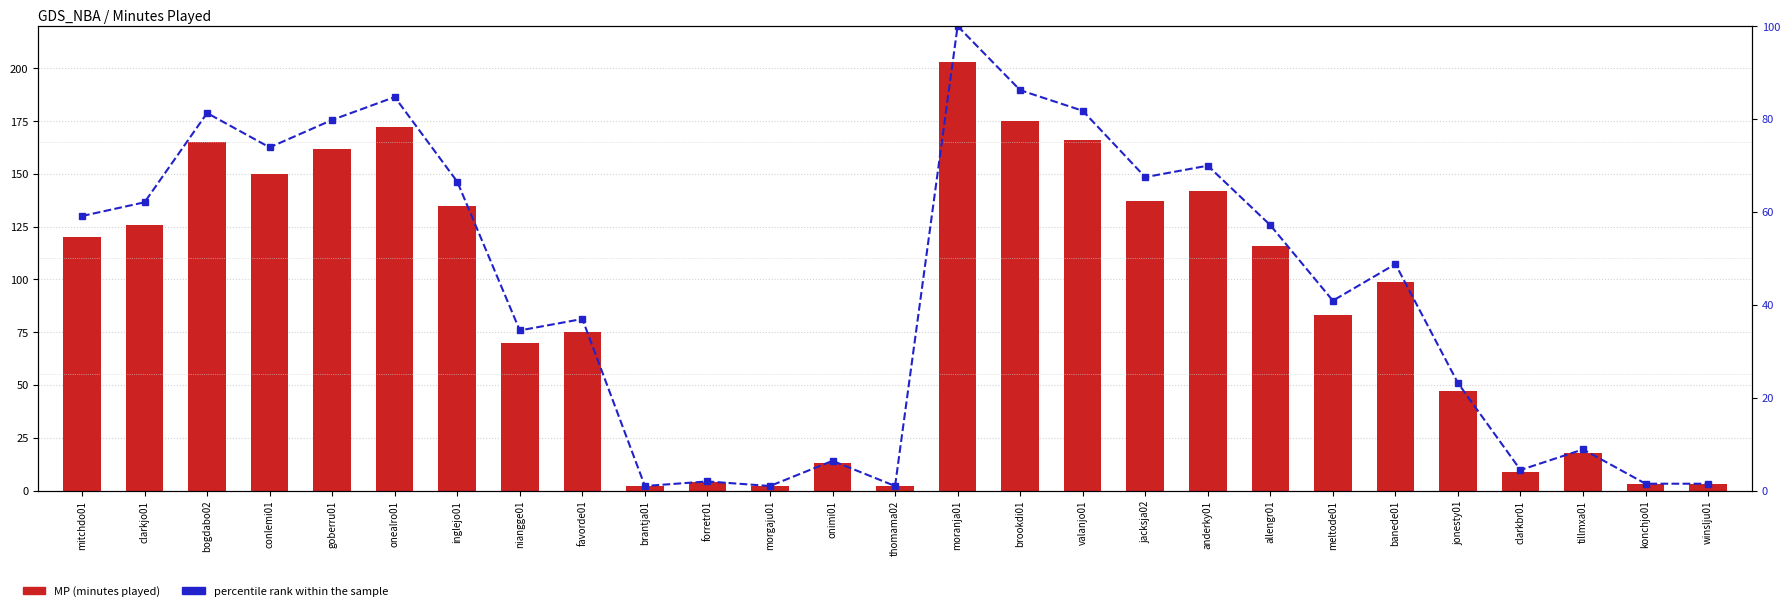

True or false: MP has a value of 203.0 at moranja01.

True